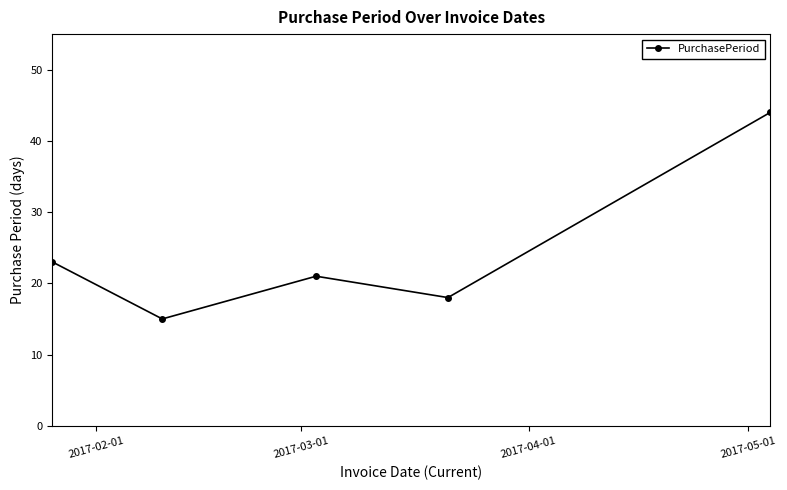

What is the value of the 2nd point from the left?

15